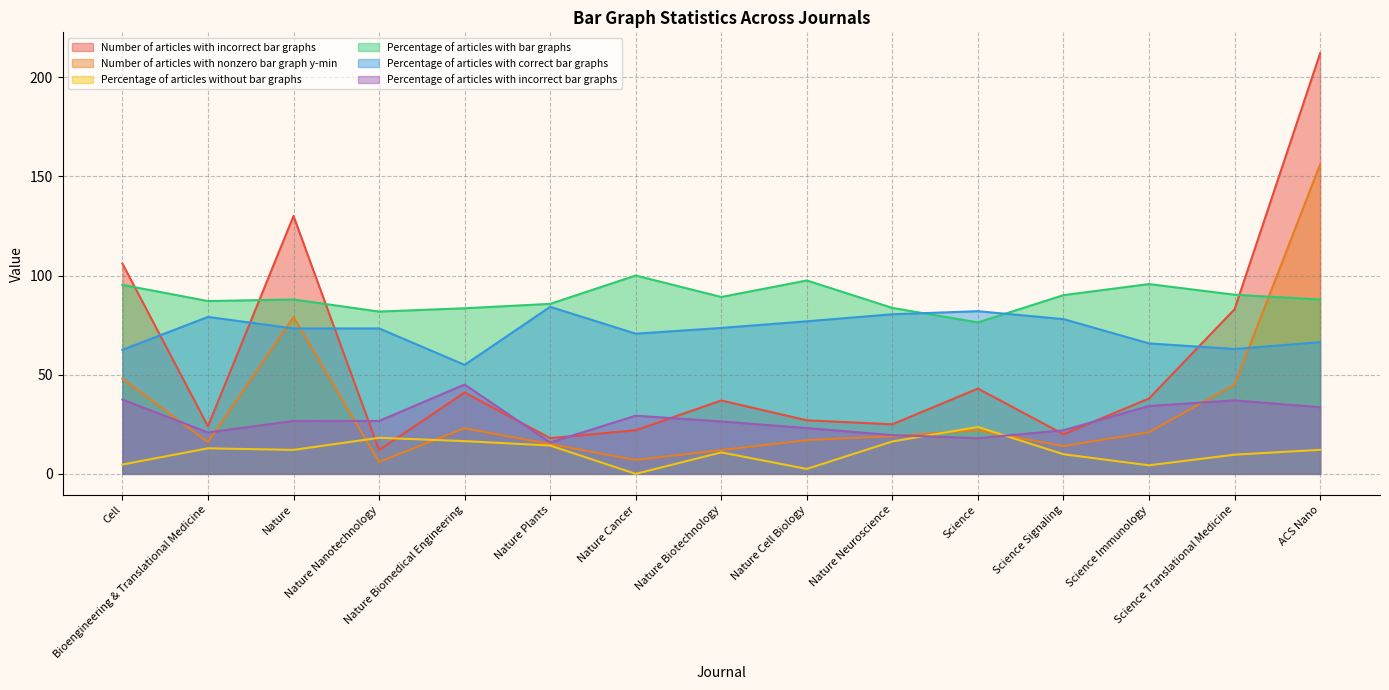

Is the value of Percentage of articles without bar graphs at Nature Plants greater than the value of Number of articles with nonzero bar graph y-min at Science Immunology?

No